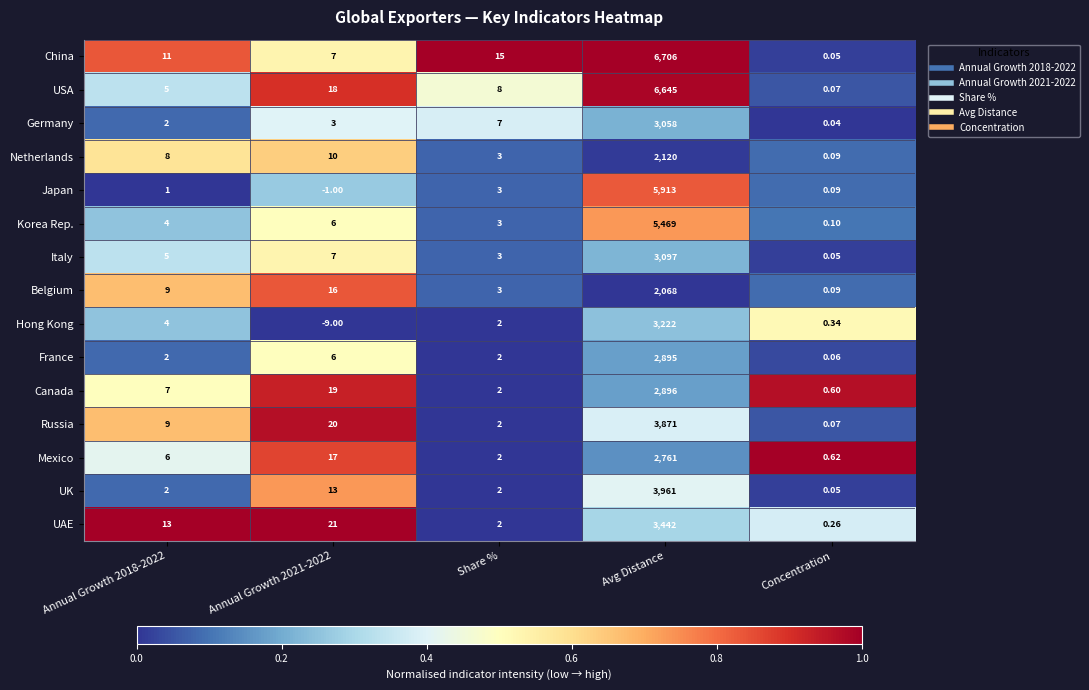

Which series has the largest range (max minus min)?

China